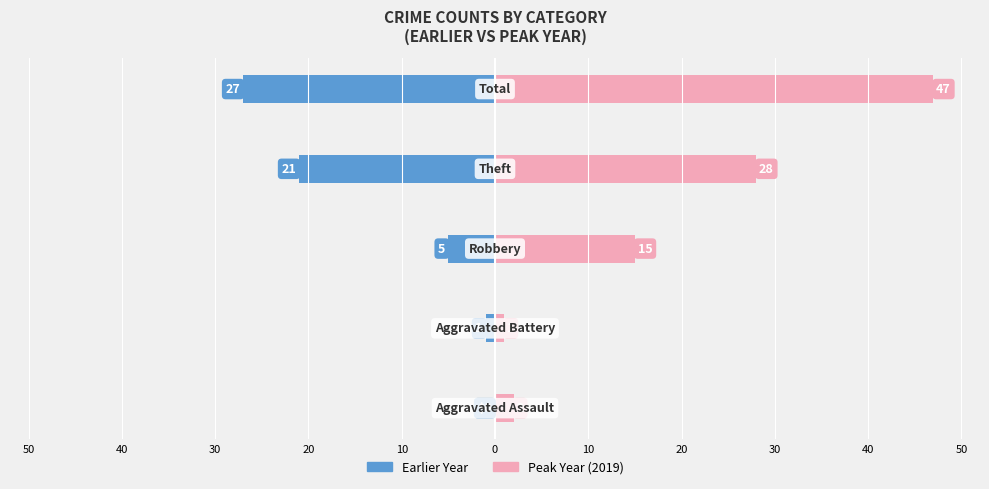

Is it true that 2019/Later Year equals 1 at 10?

False